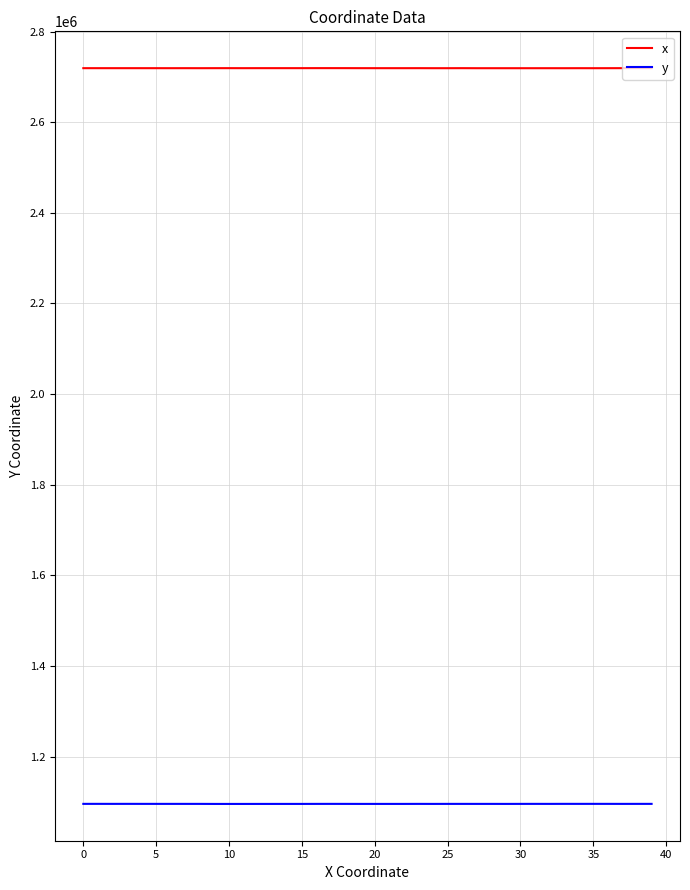

True or false: y and x cross at least once.

False